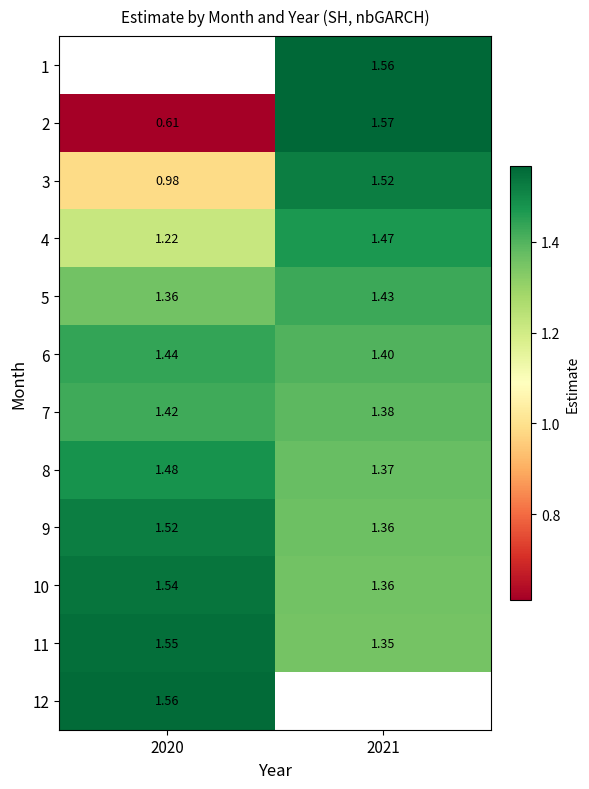

Is it true that 5 equals 0.7 at 2021?

False